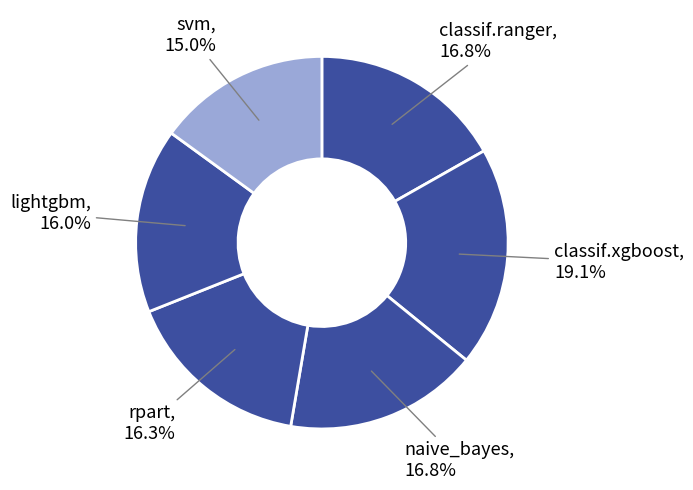

To the nearest percent, what percentage of the pie is classif.xgboost?

19%